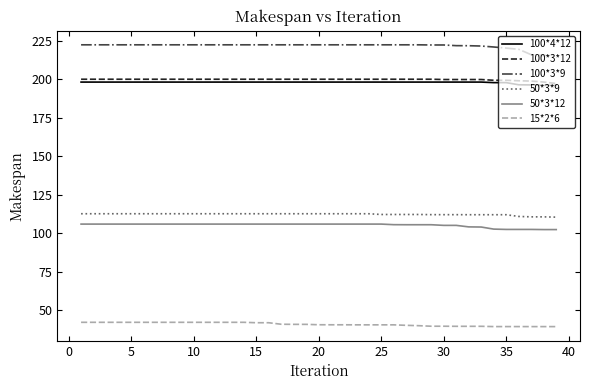

What is the greatest value displayed?

222.3